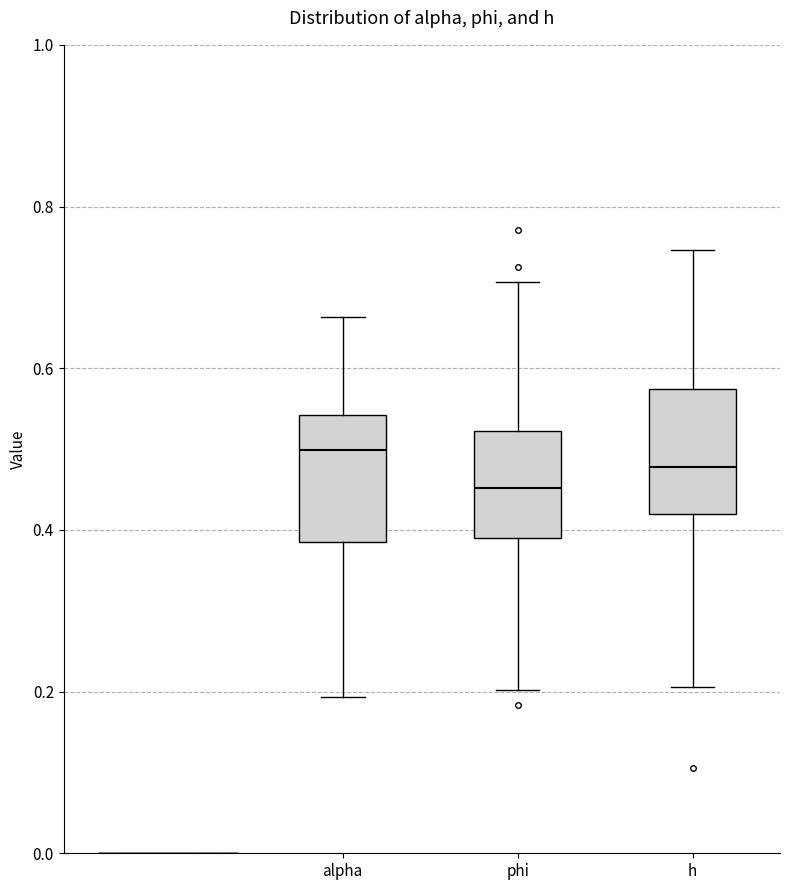

Where is the upper edge of the box for h on the y-axis? The values are not printed on the chart, so give them approximately, as read against the axis.

0.58